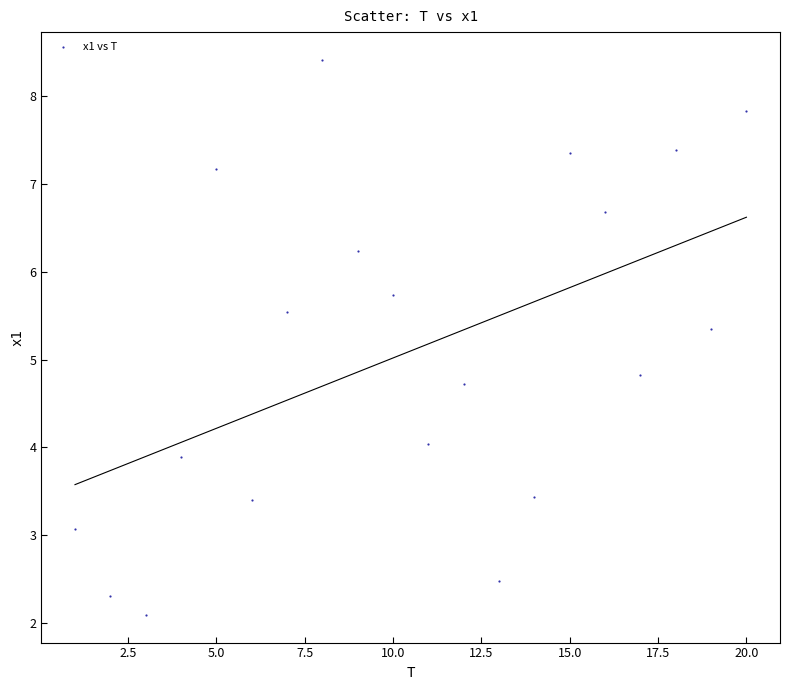

What Y value in the scatter plot is closest to 5?

4.8